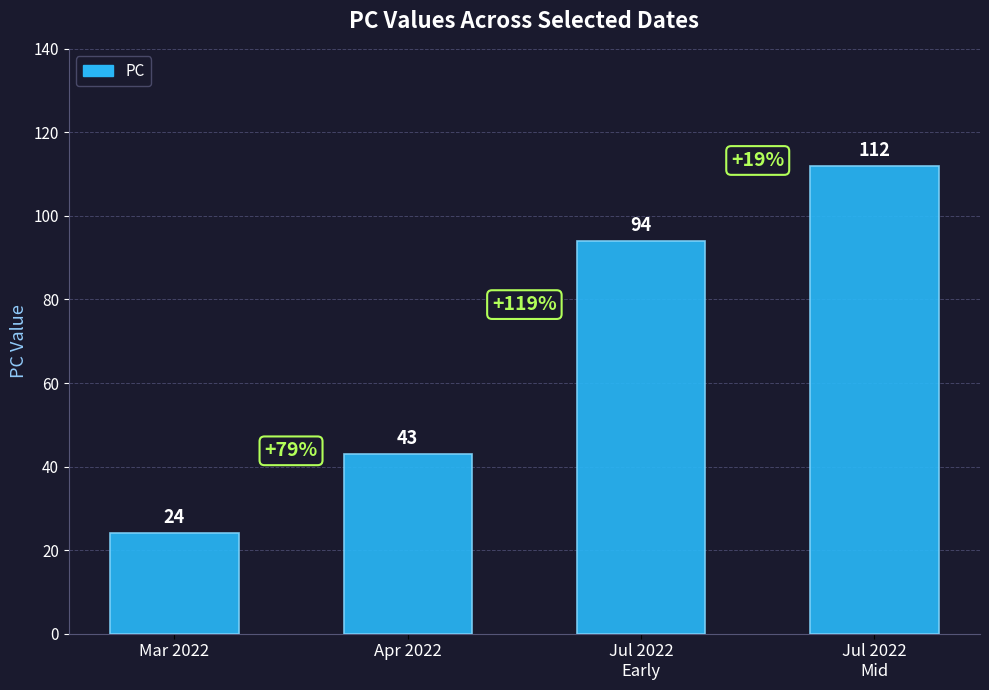

Which label corresponds to the smallest value in the chart?

Mar 2022